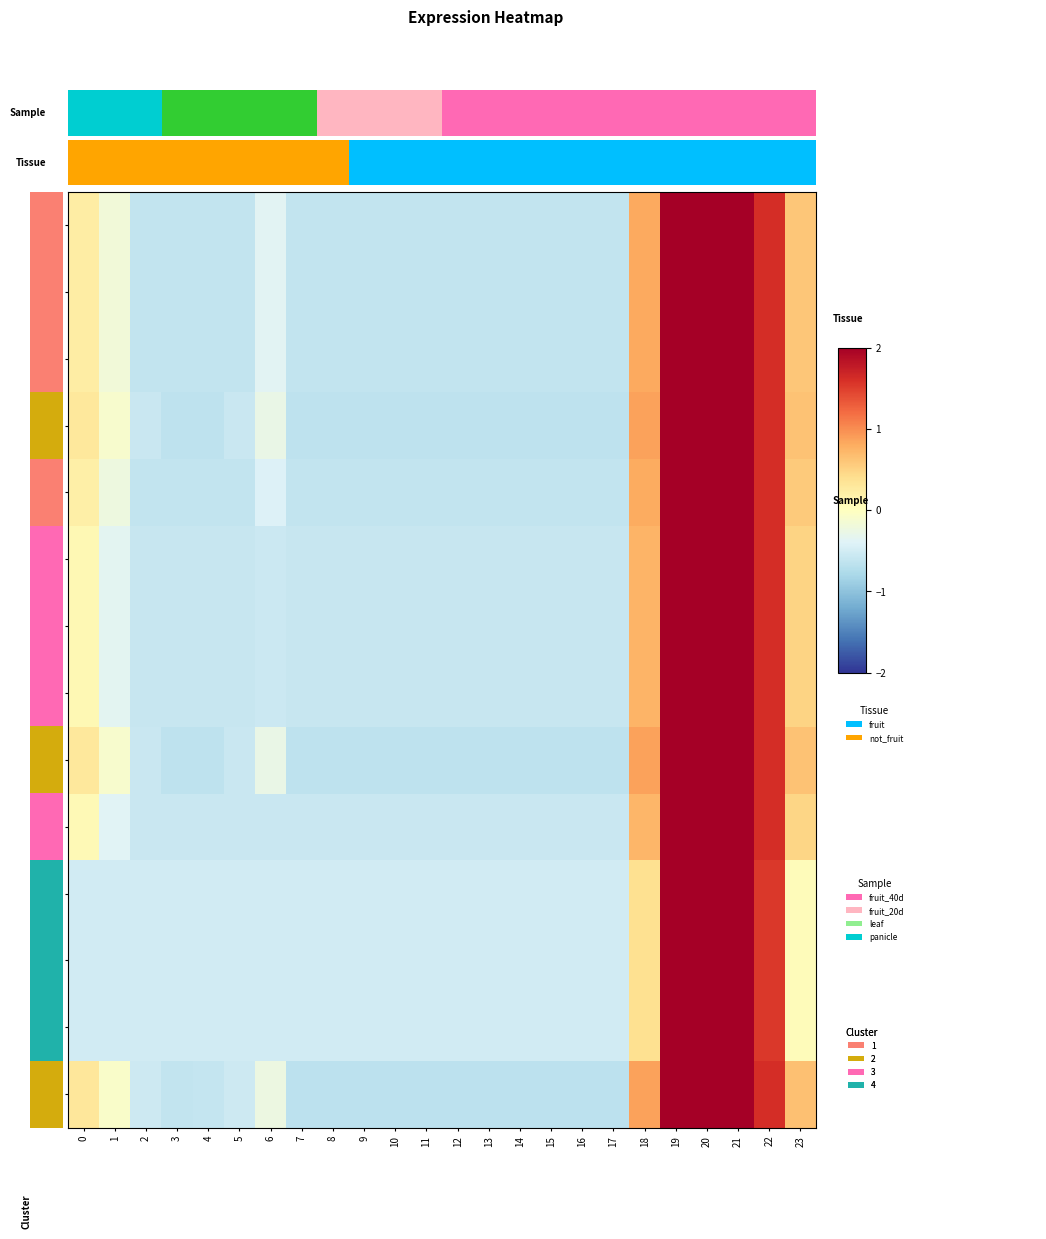

Where does the 11.0 series first go above 0?

18